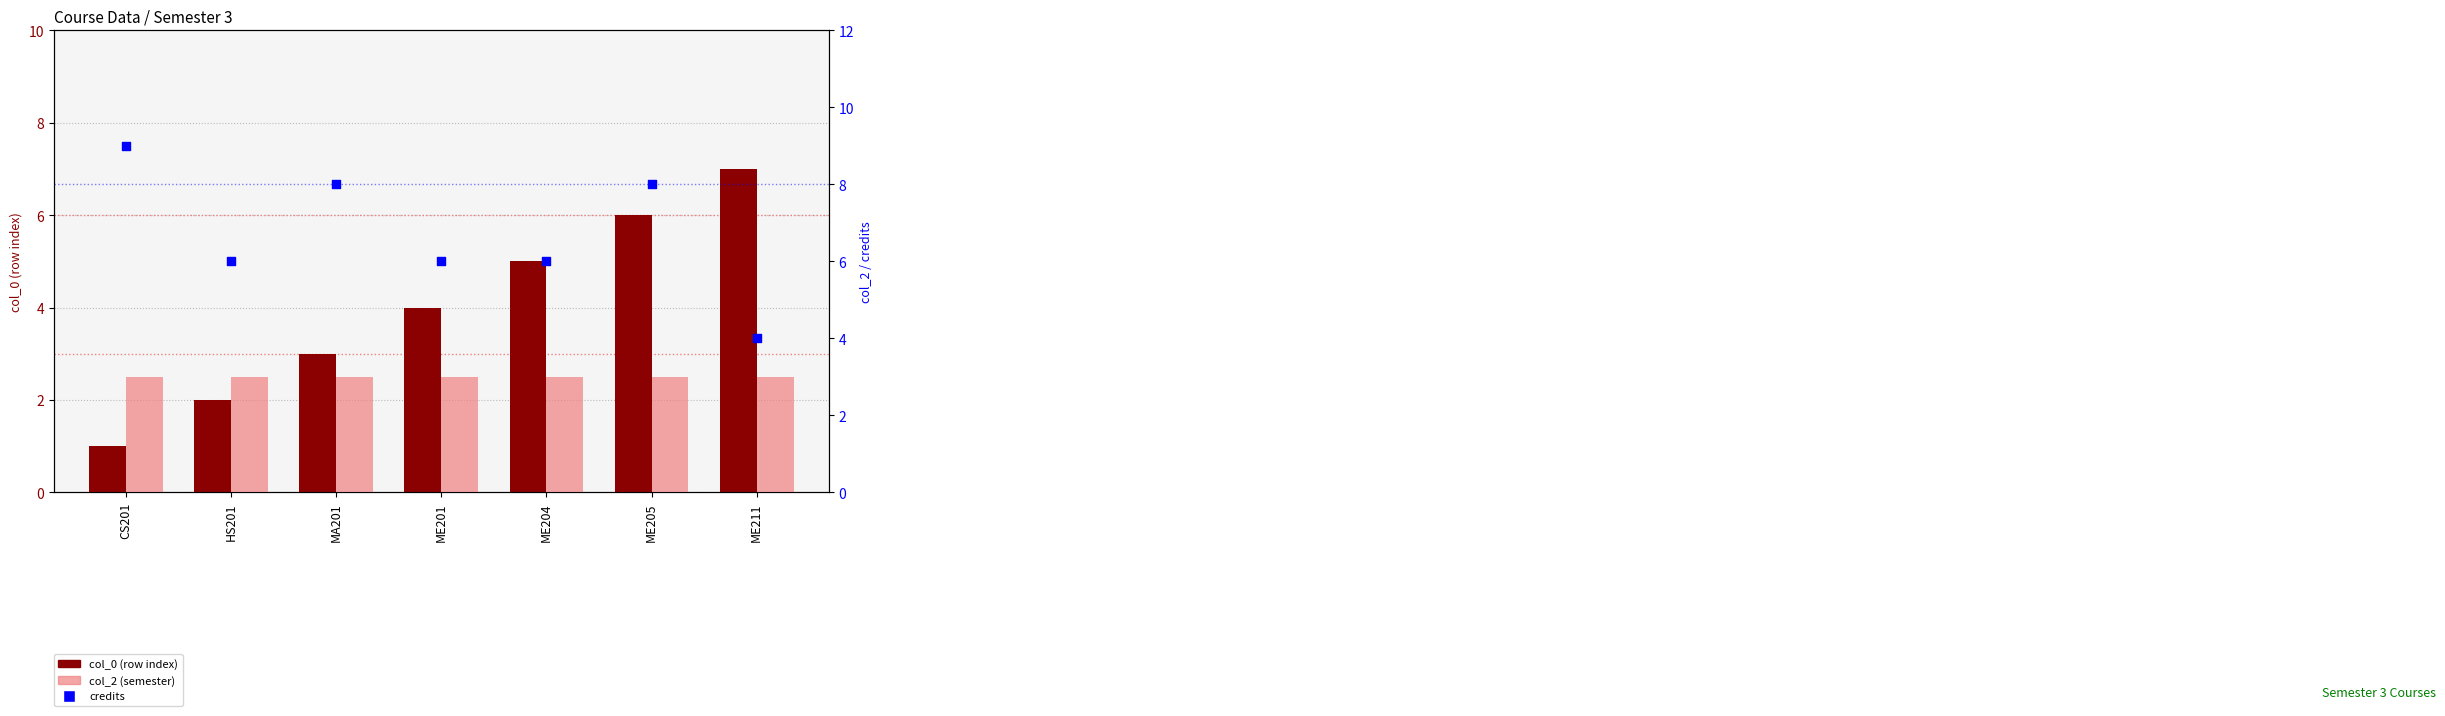

Which series reaches the minimum Y coordinate?

col_0 (row index)